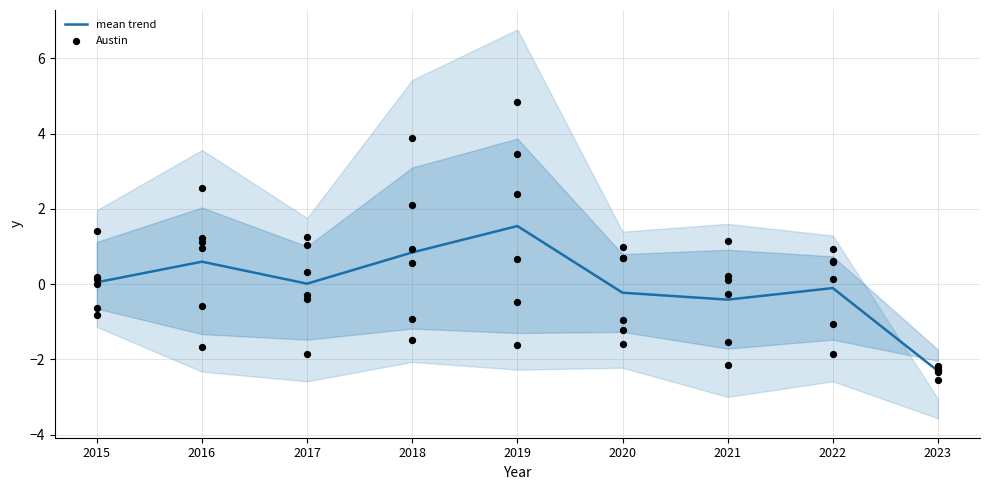

What is the maximum value for mean trend?

1.5